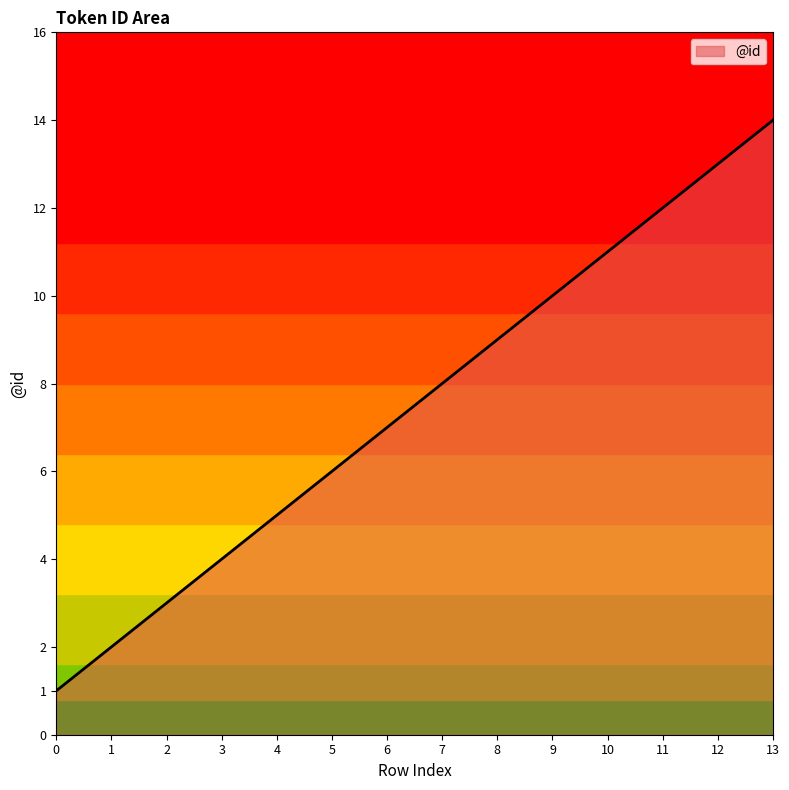

What is the maximum value shown in the chart?

14